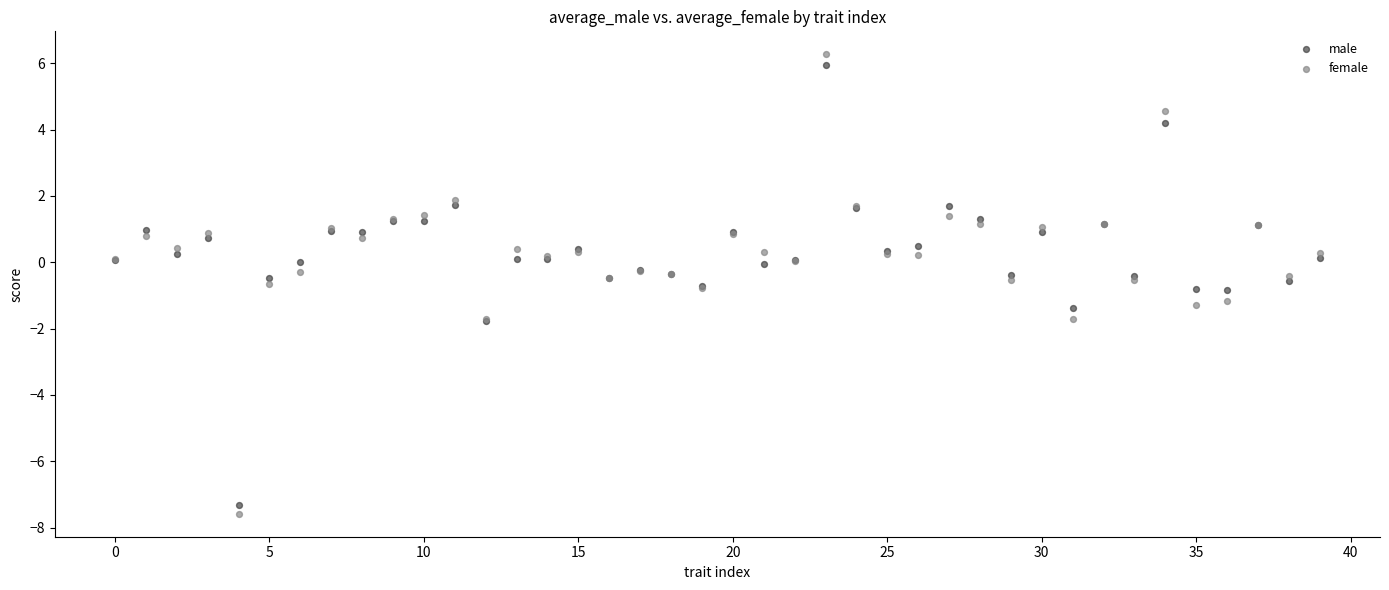

Which series contains the lowest Y value?

female